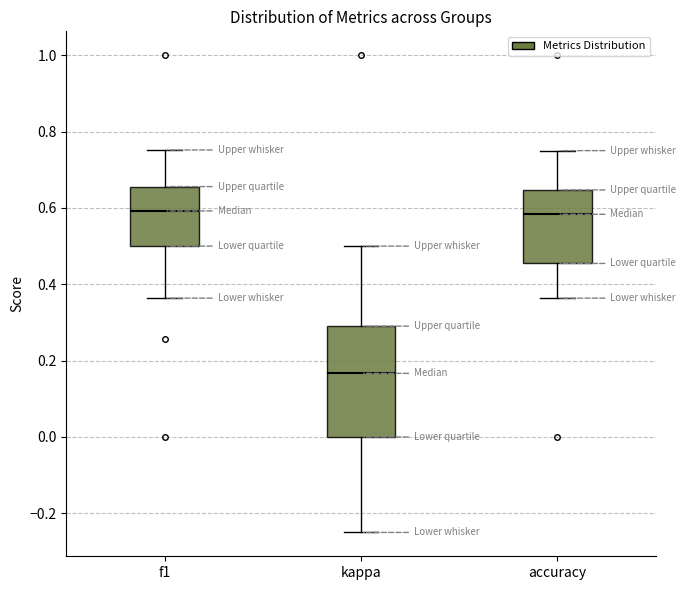

Which box is the tallest, from its lower edge to its upper edge?

kappa